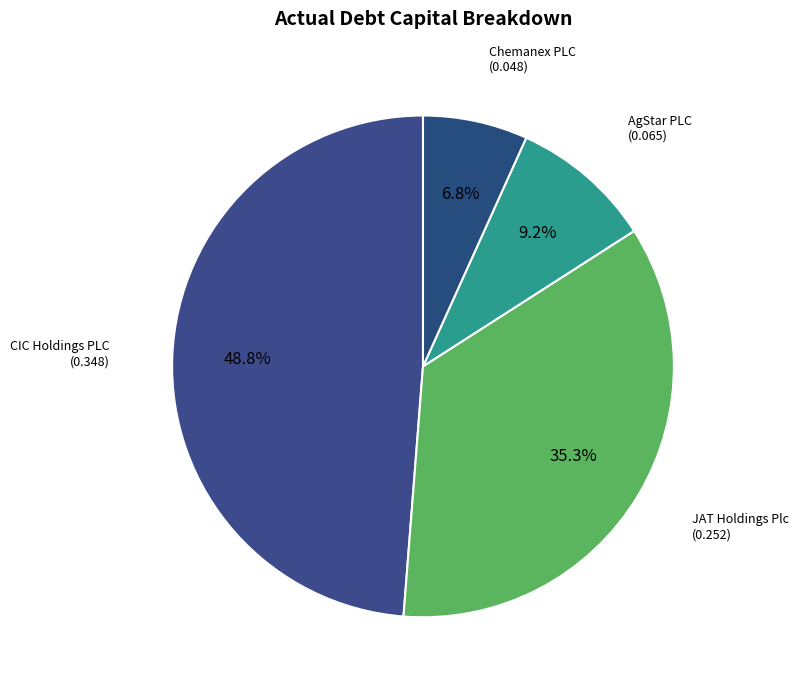

How many segments does this pie chart have?

4